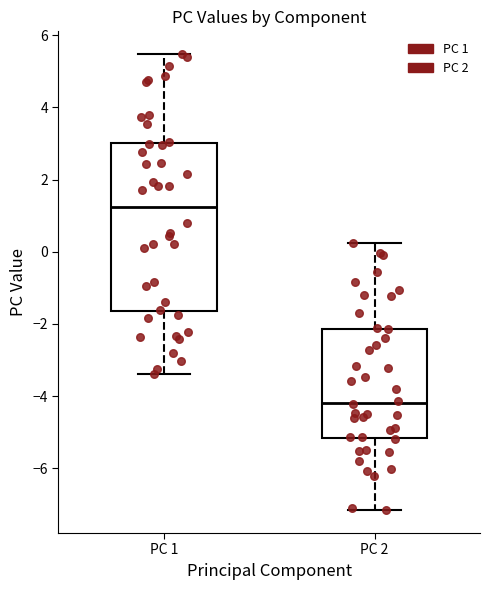

Where is the lower edge of the box for PC 1 on the y-axis? The values are not printed on the chart, so give them approximately, as read against the axis.

-1.6